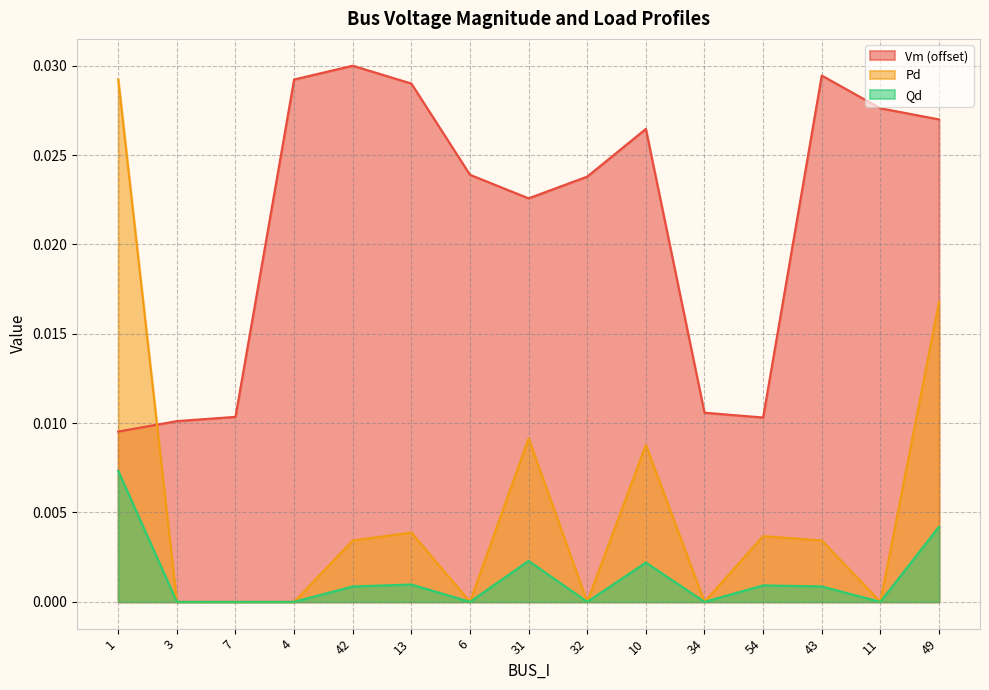

What is the label of the 7th point from the left?

6